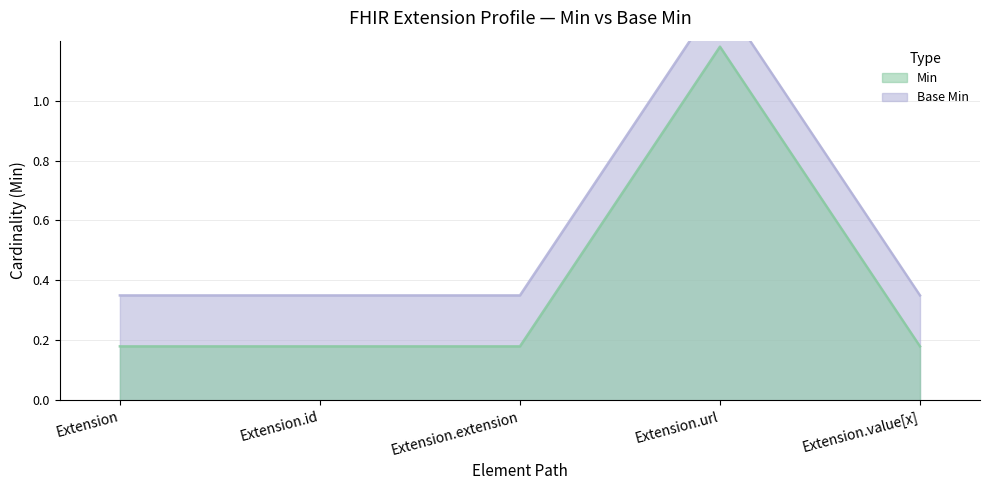

What is the sum of all Base Min values?

2.8